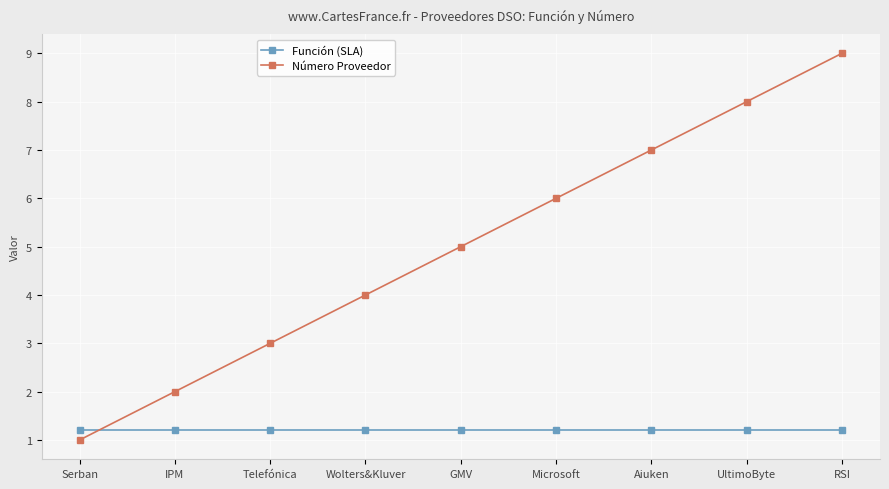

How many distinct data groups are displayed?

2